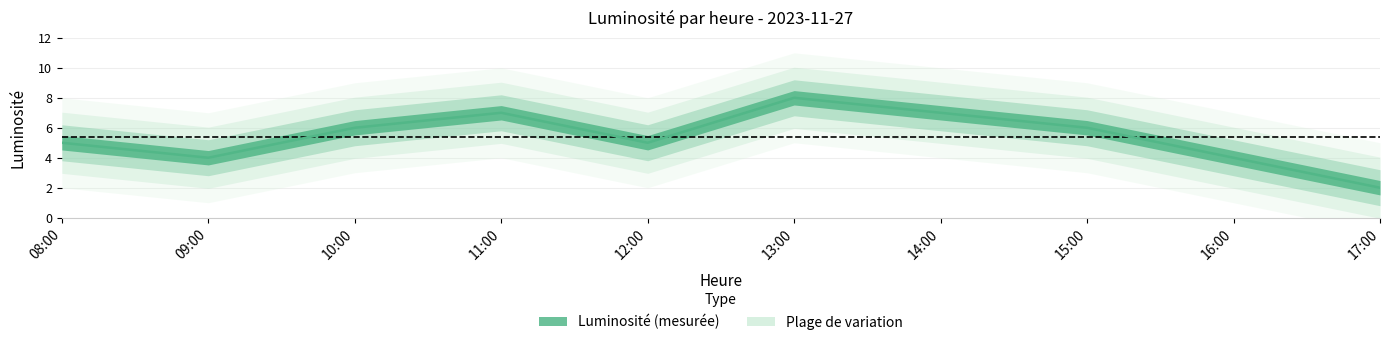

What value does the data have at 14:00?

7